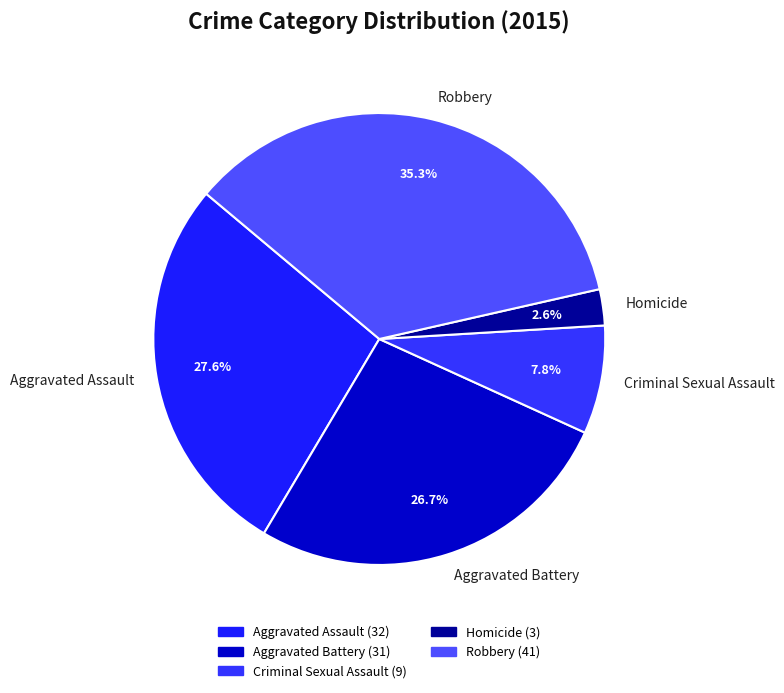

The Aggravated Assault slice represents 28% of the pie. True or false?

True